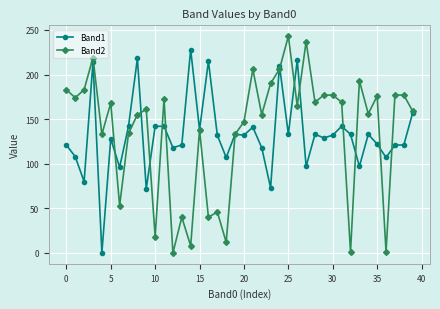

Rank the series by their average value, from lowest to highest.

Band1, Band2